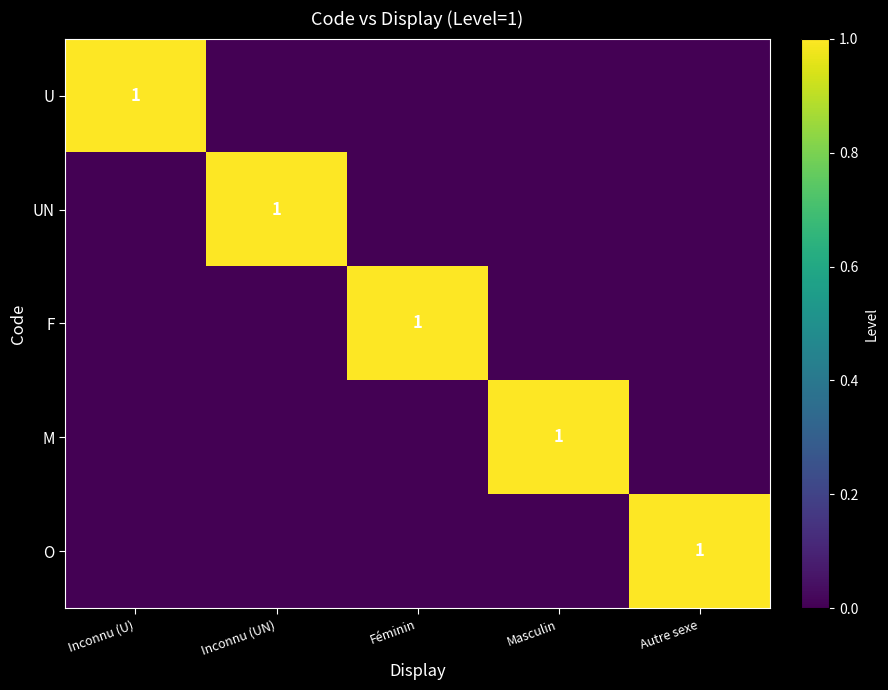

True or false: U has a value of 1 at Inconnu (U).

True